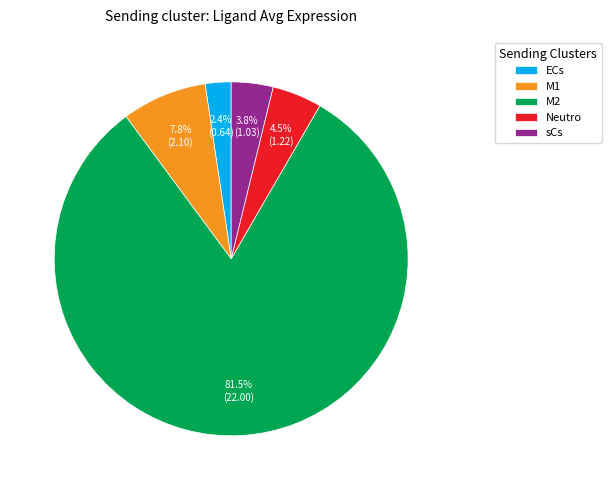

To the nearest percent, what is the combined percentage of M1 and ECs?

10%